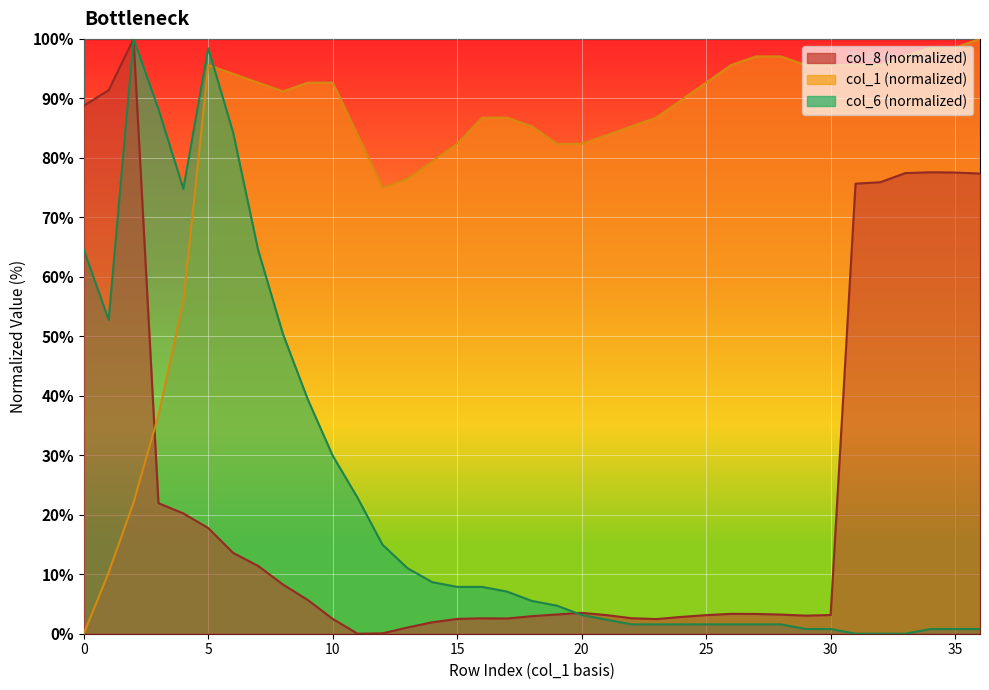

How many intersections are there between col_8 and col_1?

1